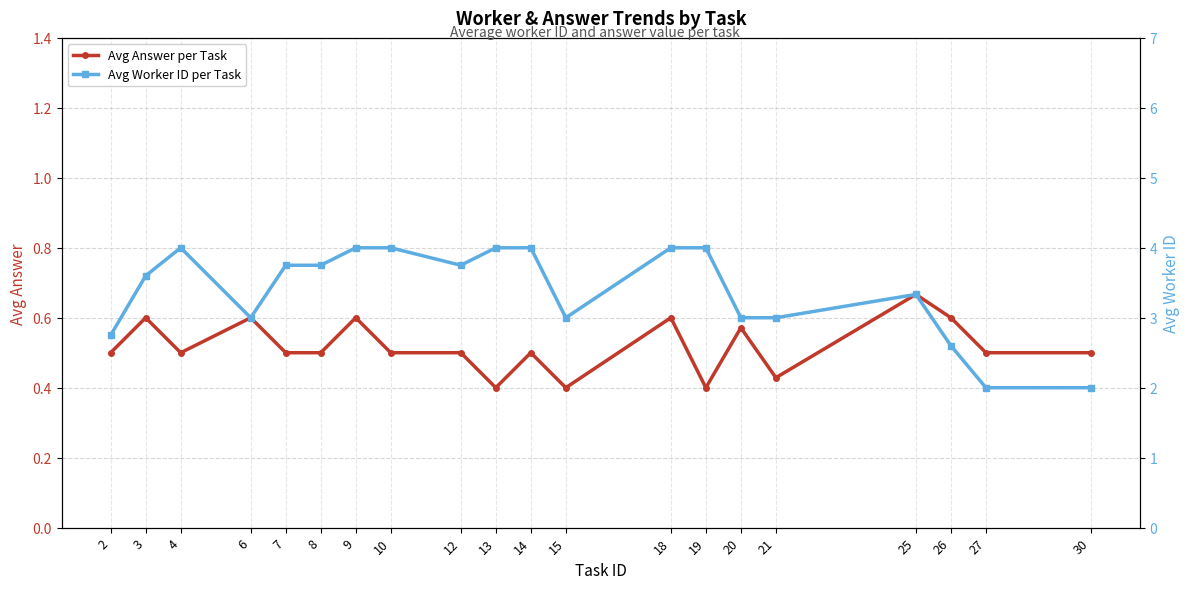

At how many categories does at least one series exceed 0?

20